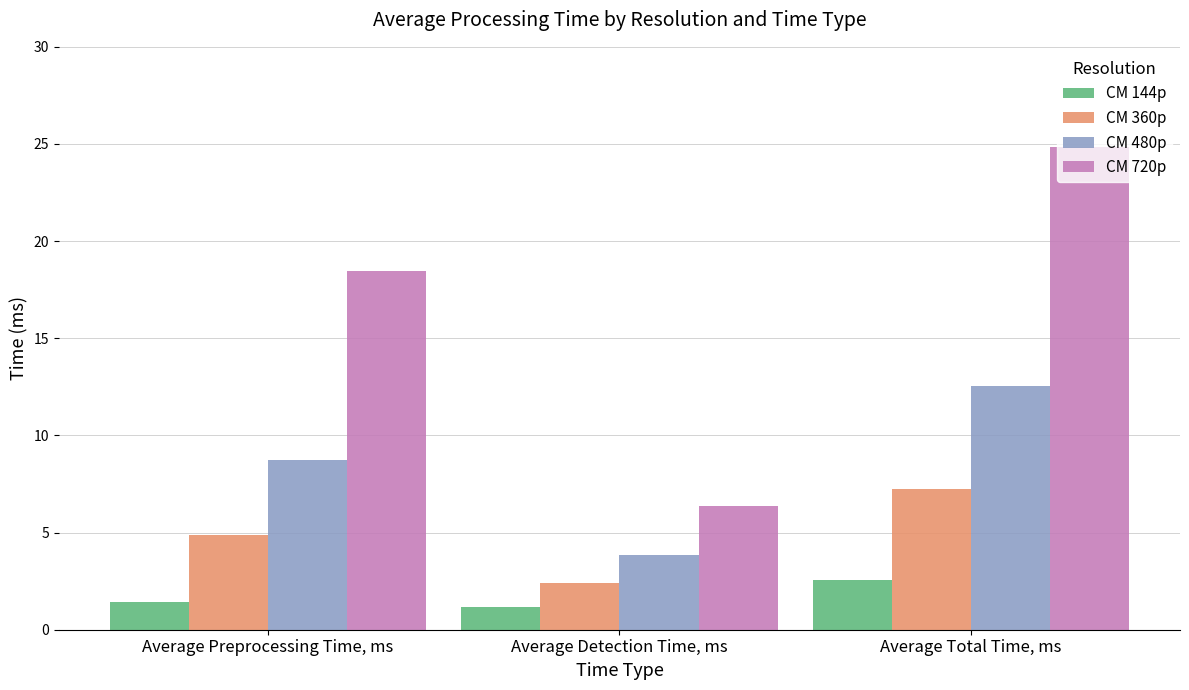

How many data points in CM 360p are less than 4?

1